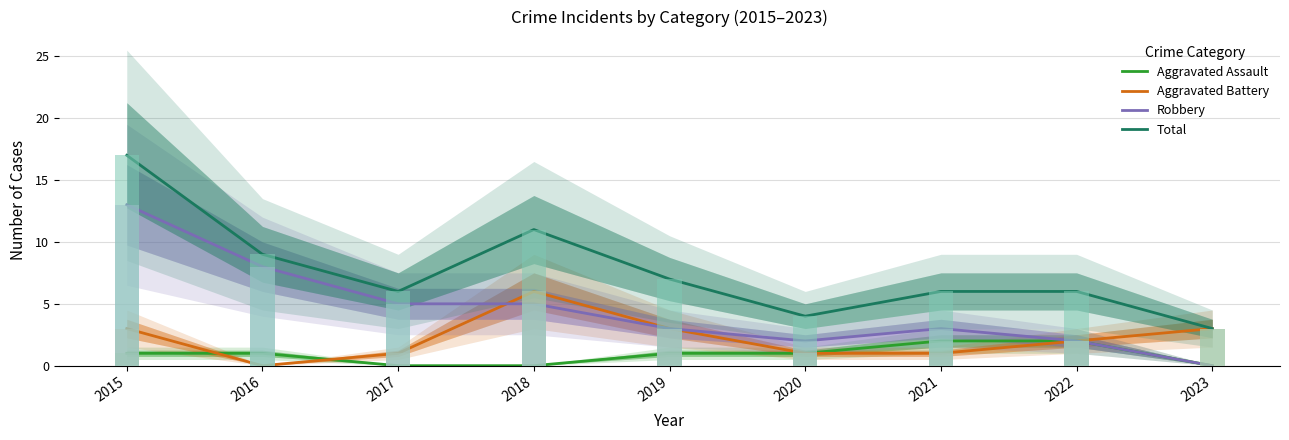

Which series changed the most between 2017 and 2021?

Aggravated Assault